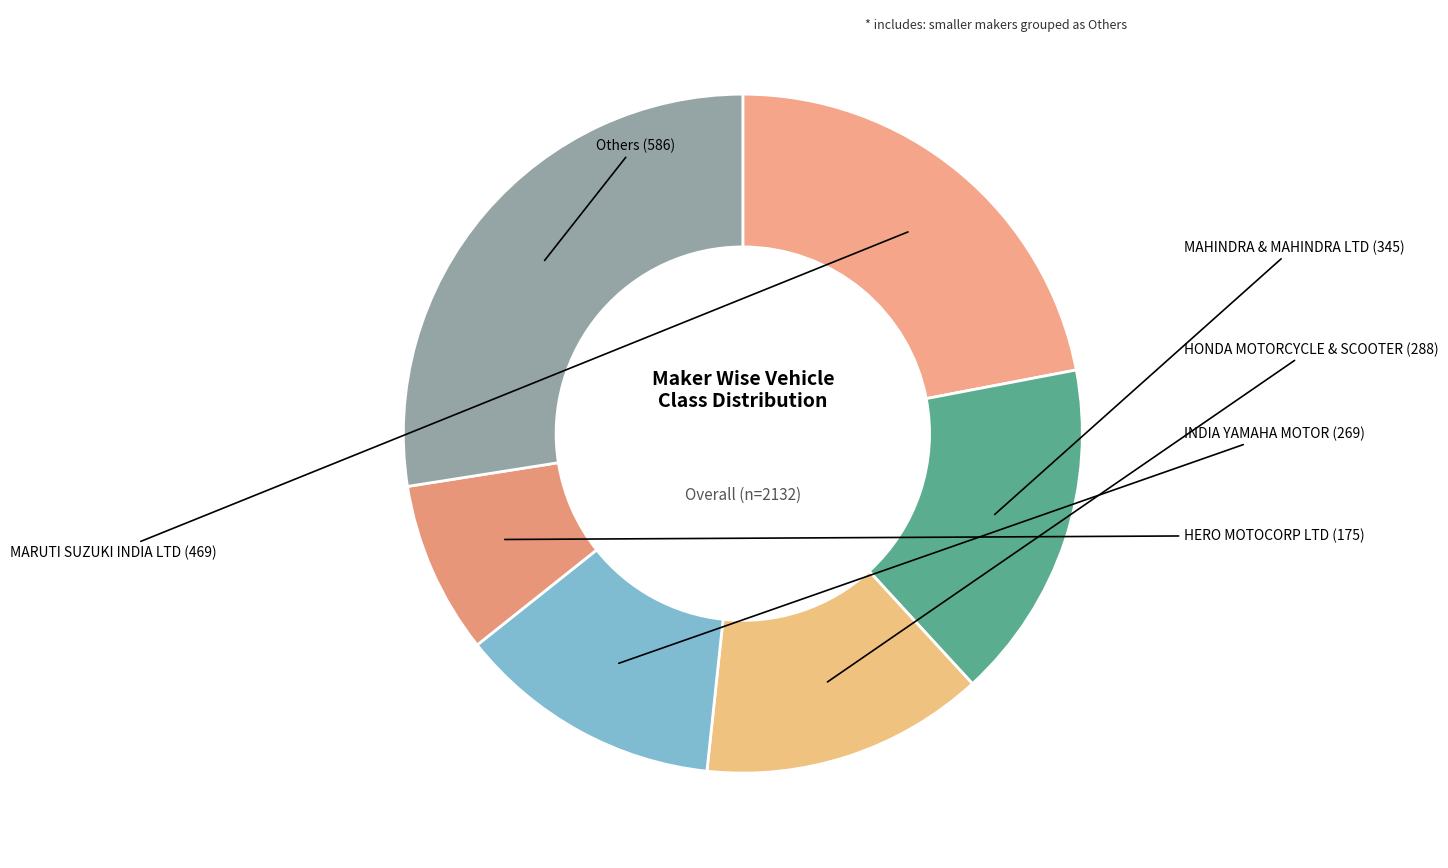

How many segments does this pie chart have?

6